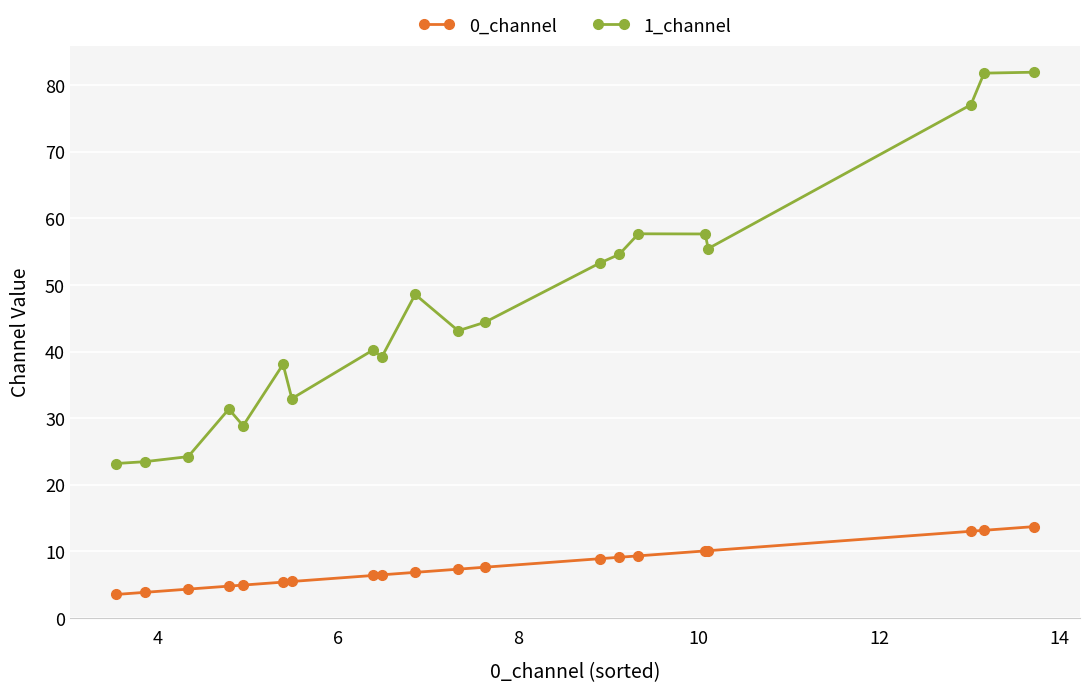

What is the highest value of the 0_channel series?

13.7